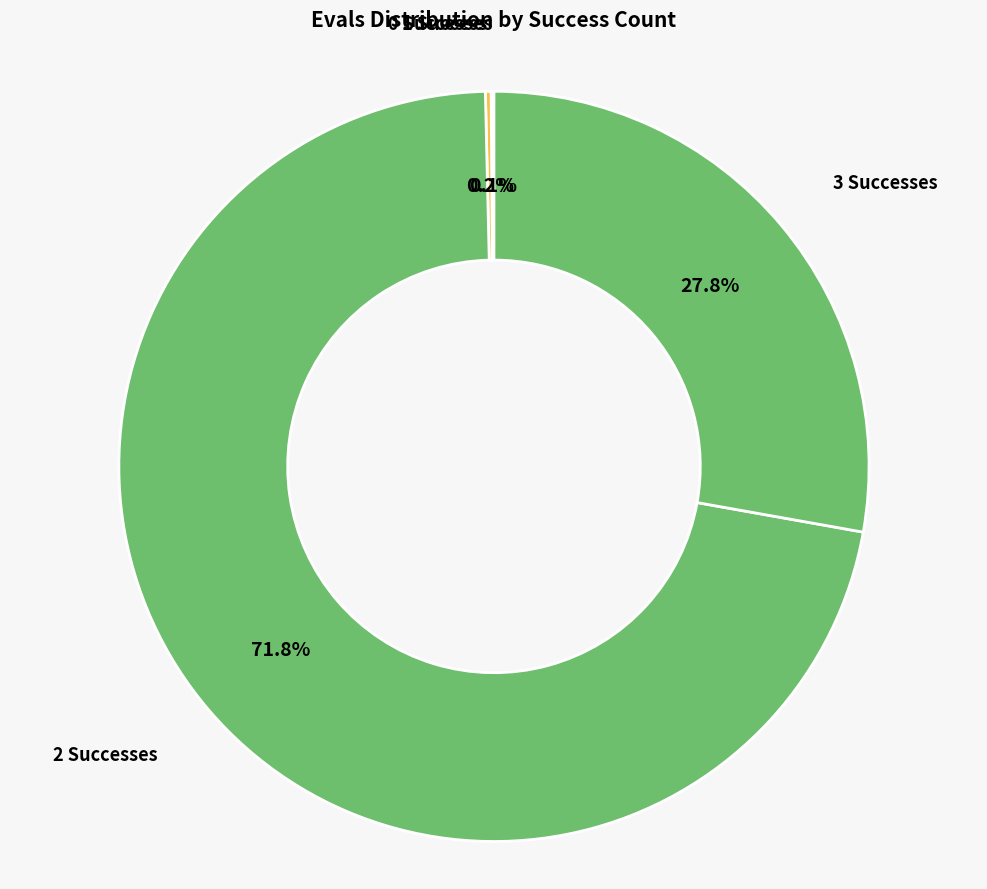

Which slice is the largest?

2 Successes